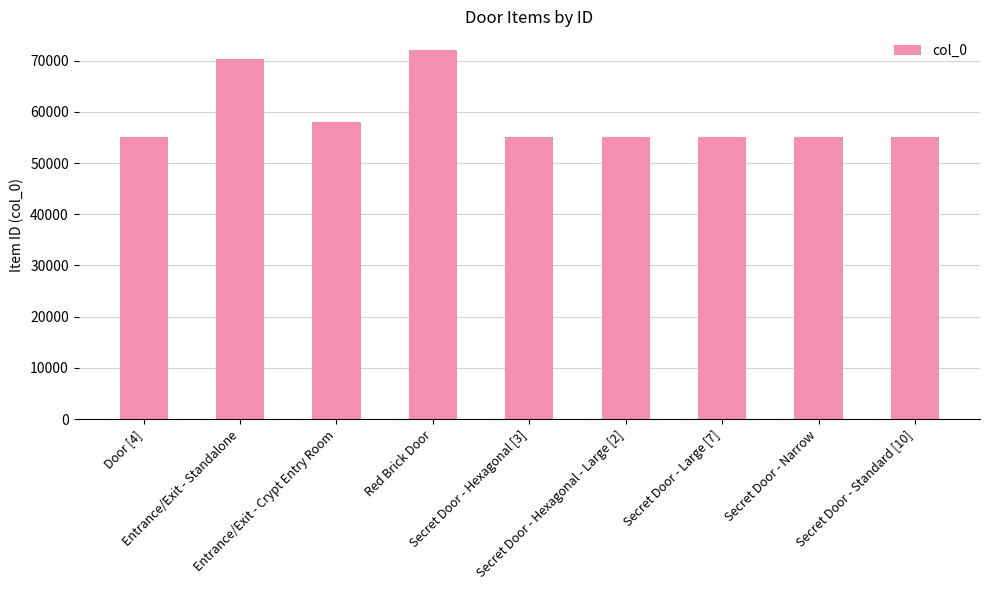

What is the sum of all values?

530502